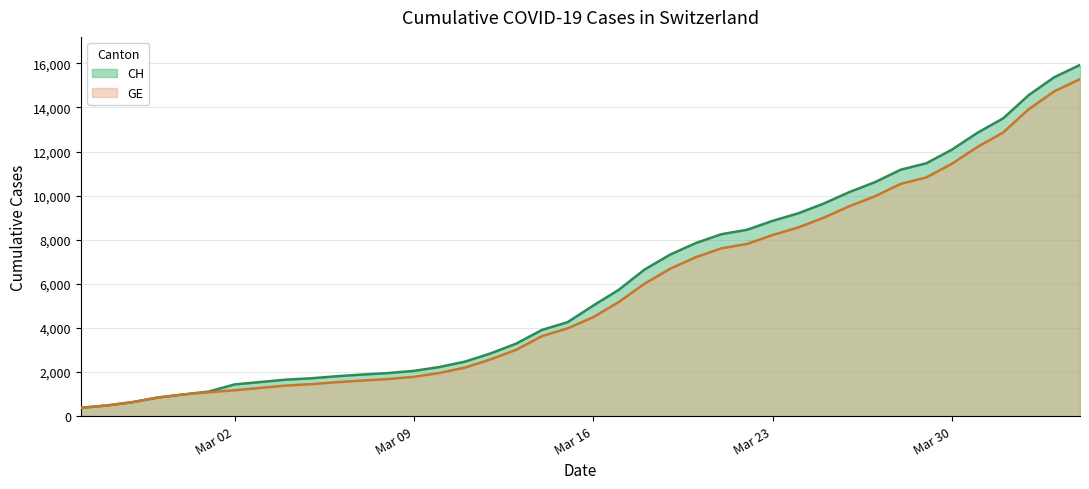

Which series has the widest spread of values?

CH